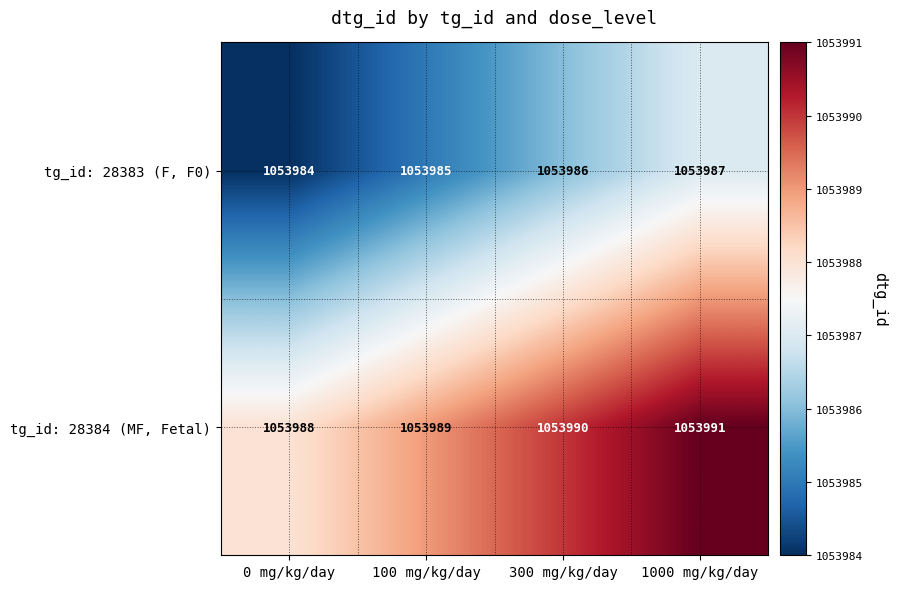

Rank the series at 300 mg/kg/day from highest to lowest value.

tg_id: 28384 (MF, Fetal), tg_id: 28383 (F, F0)